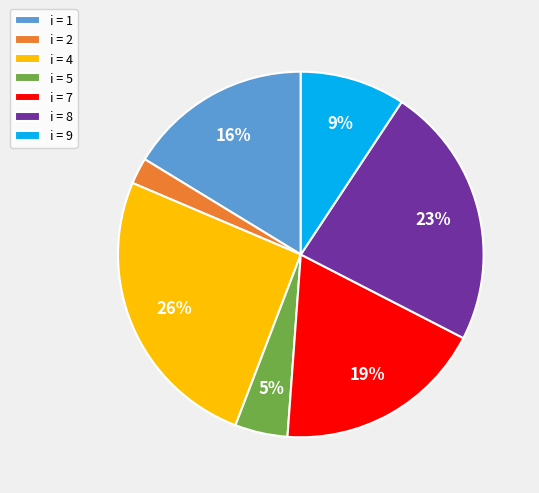

Which category has the biggest portion of the pie?

i = 4